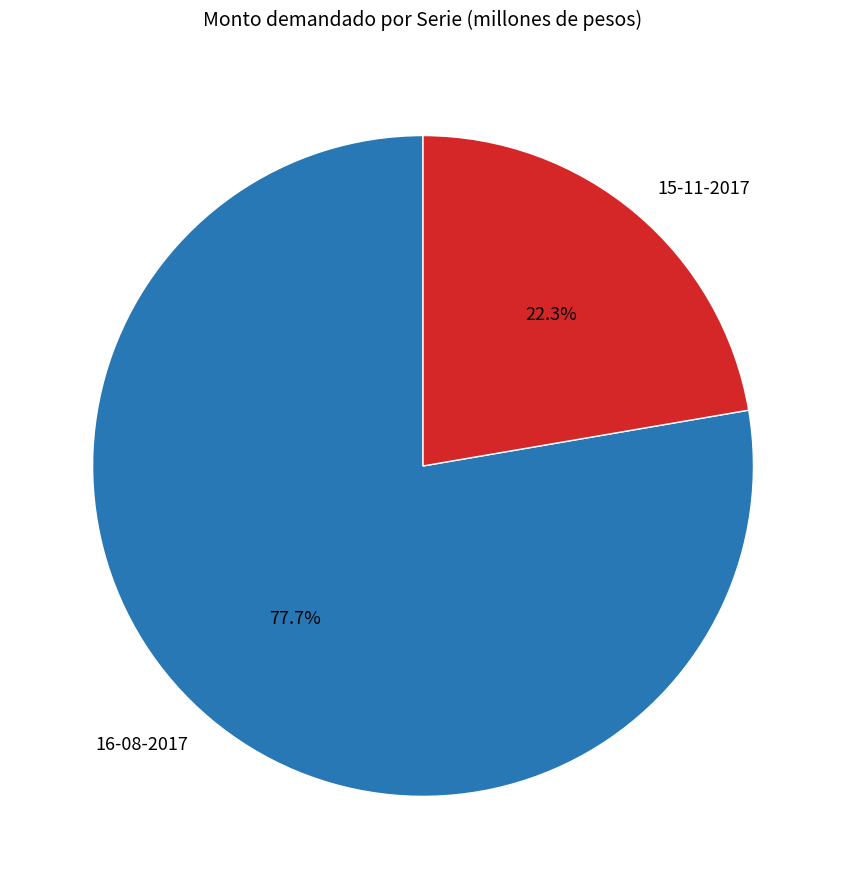

Which slice is the largest?

16-08-2017